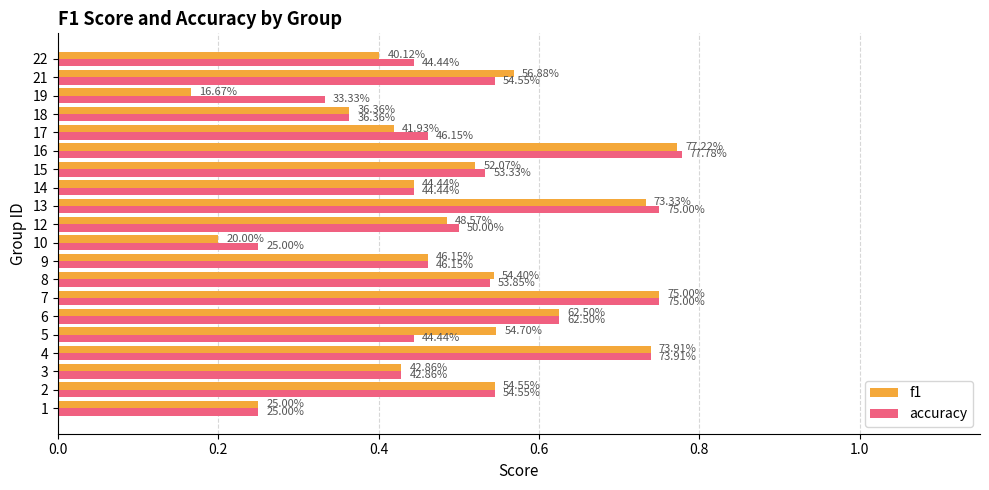

What are all the series names shown in the legend?

f1, accuracy